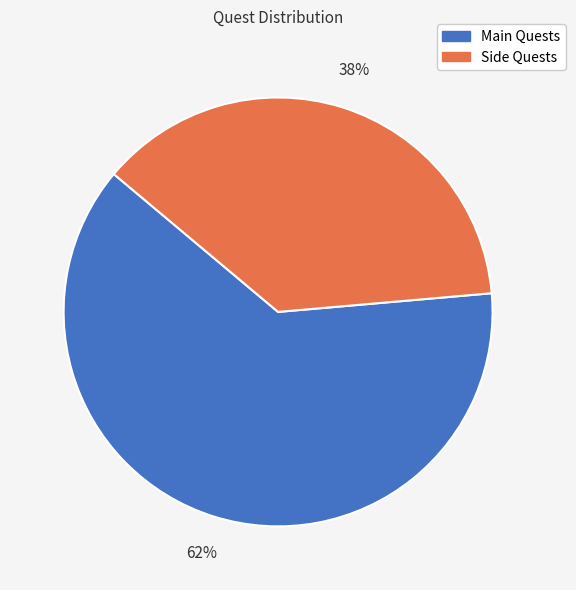

Which has a higher value, Side Quests or Main Quests?

Main Quests